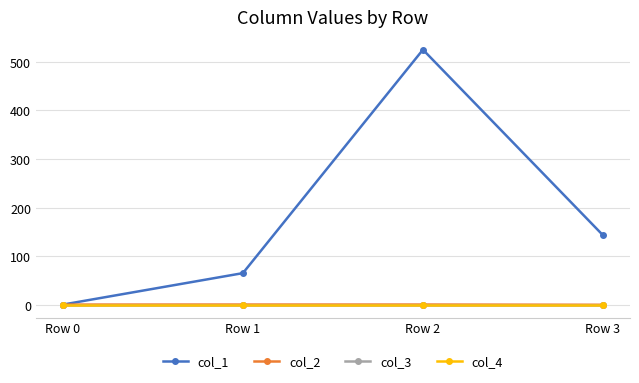

Does the chart have visible grid lines?

Yes